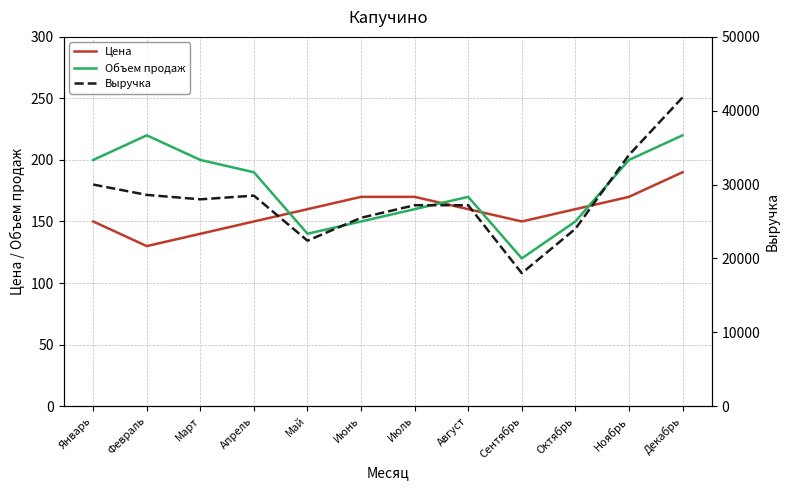

Which series has the widest spread of values?

Выручка